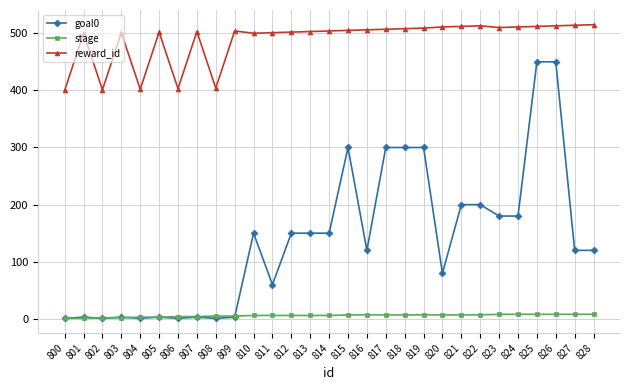

Rank the series by their average value, from lowest to highest.

stage, goal0, reward_id